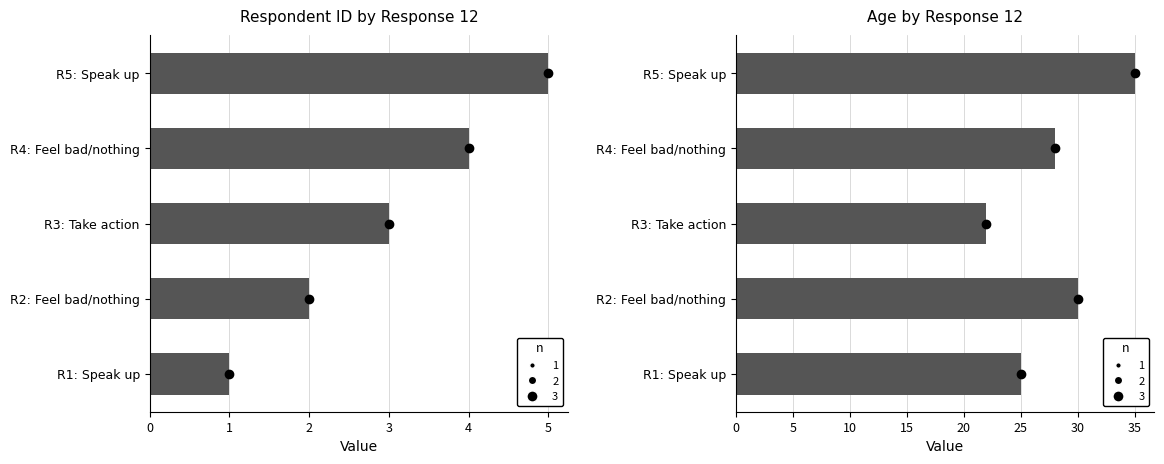

How many values in the age series exceed 28?

2